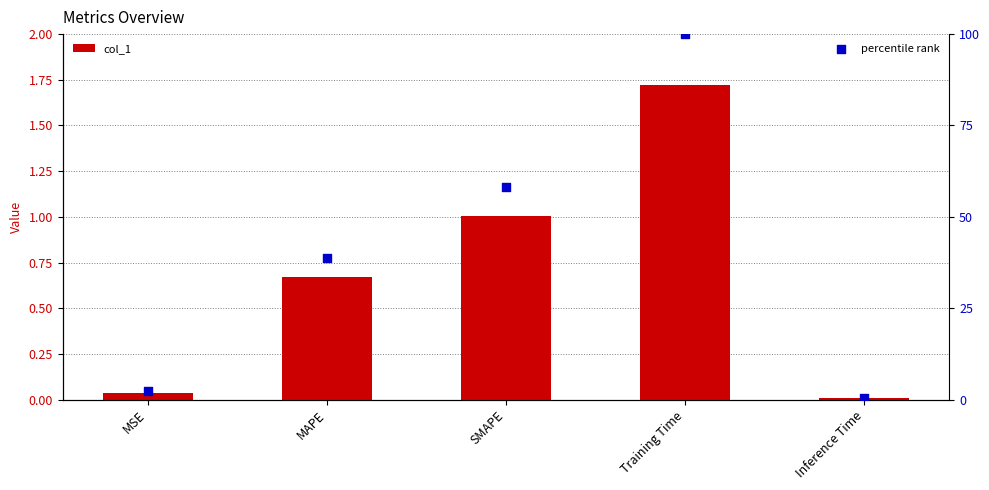

What is the total value across all series at Inference Time?

0.4